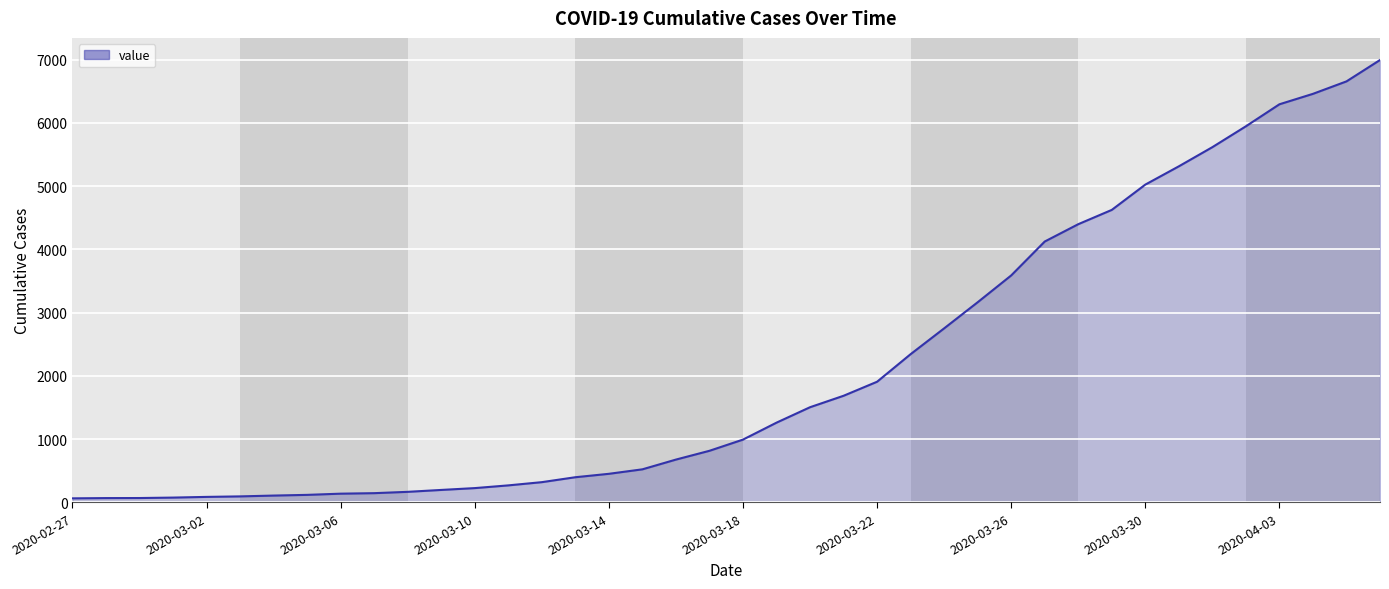

What is the difference between the maximum and minimum values?

6931